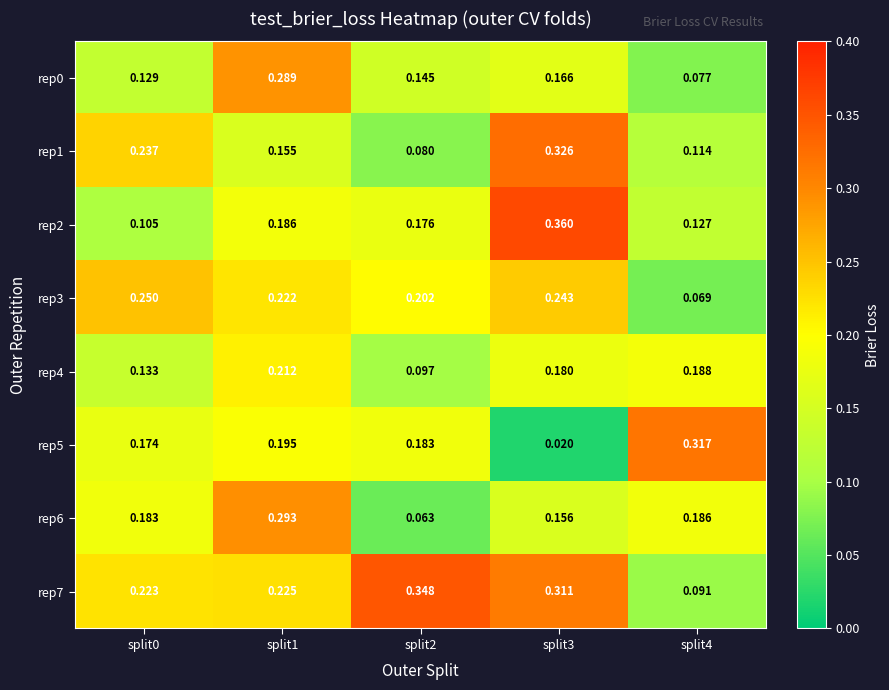

Which series has the largest total across all categories?

rep7